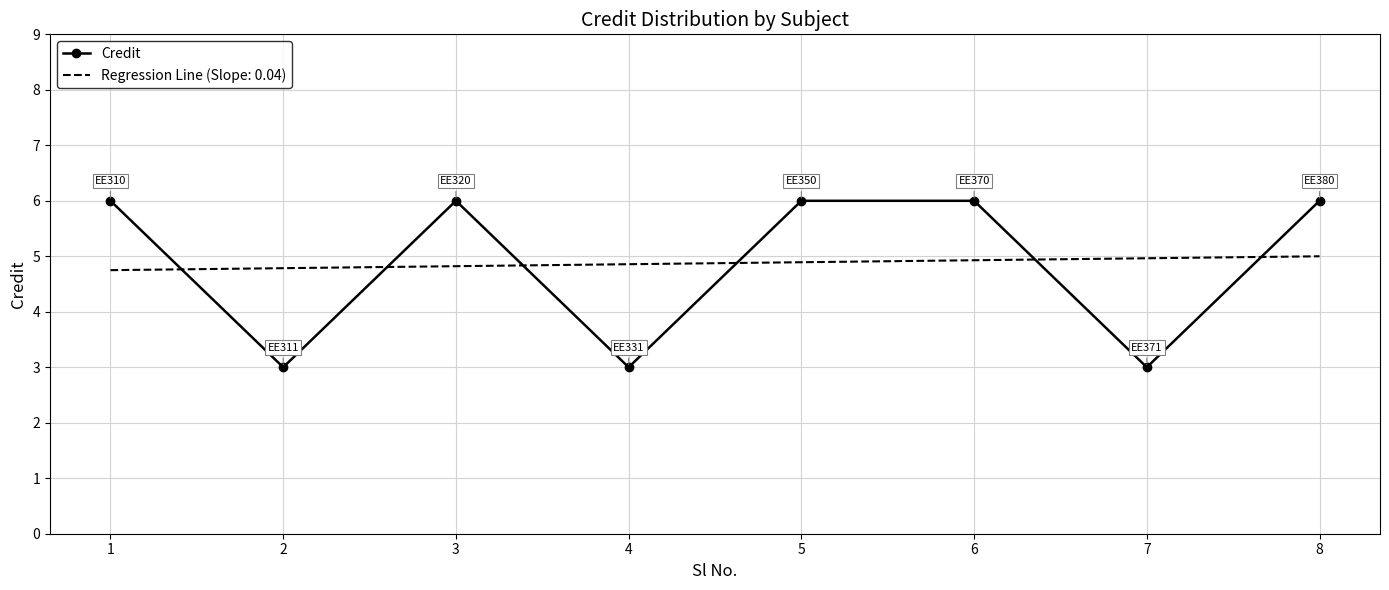

What is the spread (max minus min) of values at 3?

1.2